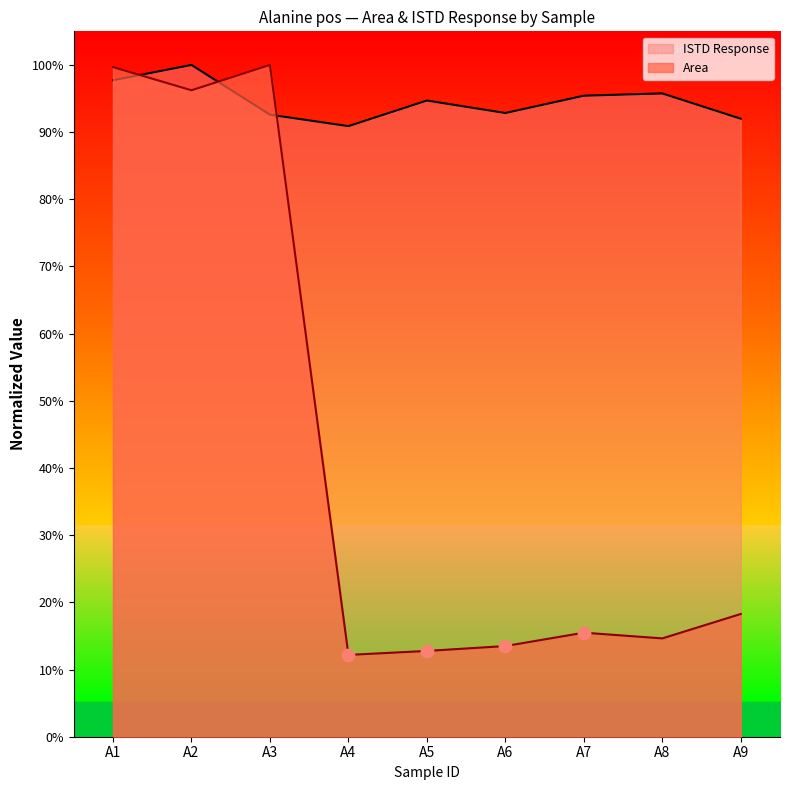

Which series has the largest total across all categories?

ISTD Response